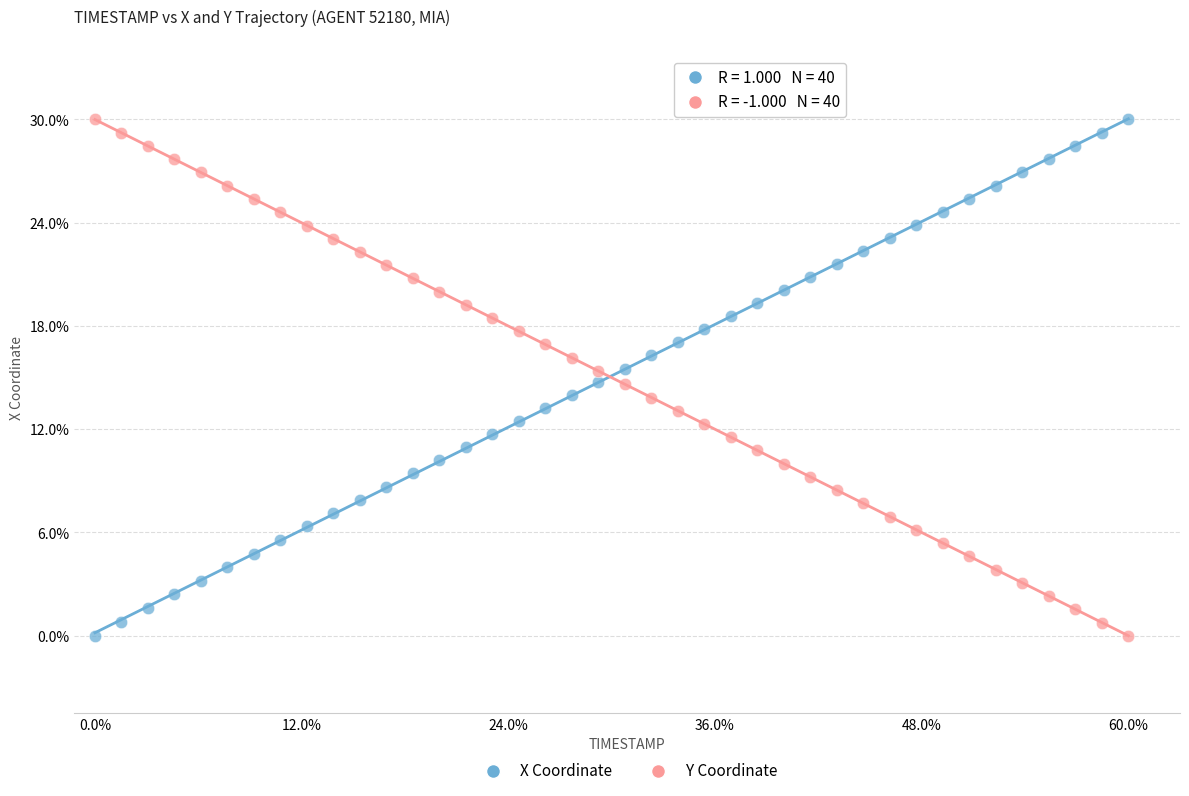

What are all the series names shown in the legend?

X Coordinate, Y Coordinate